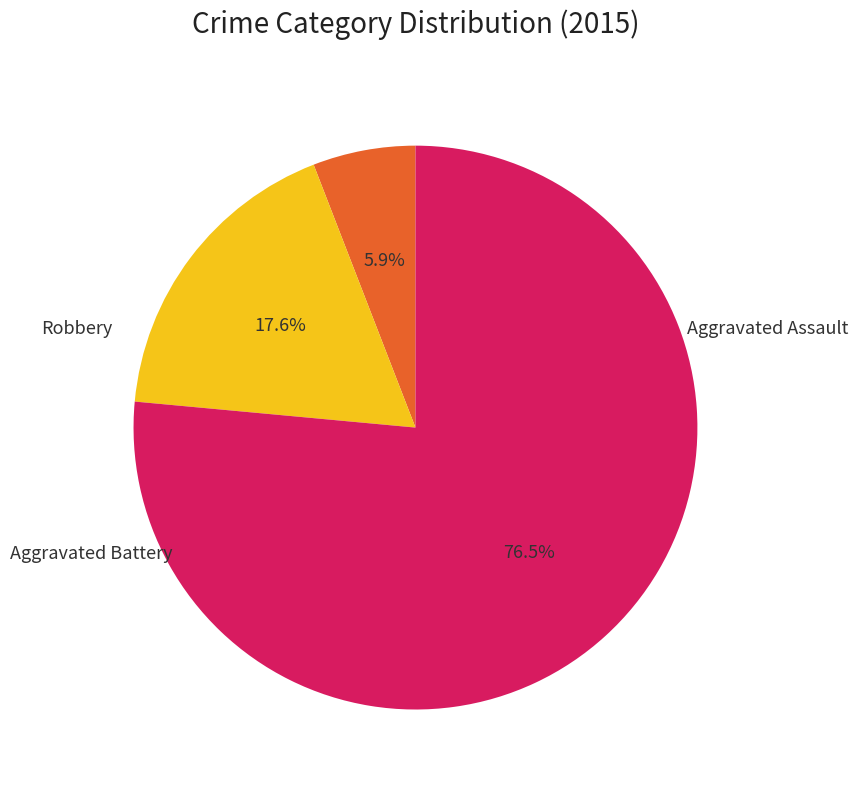

Rank the categories by value from highest to lowest.

Robbery, Aggravated Battery, Aggravated Assault